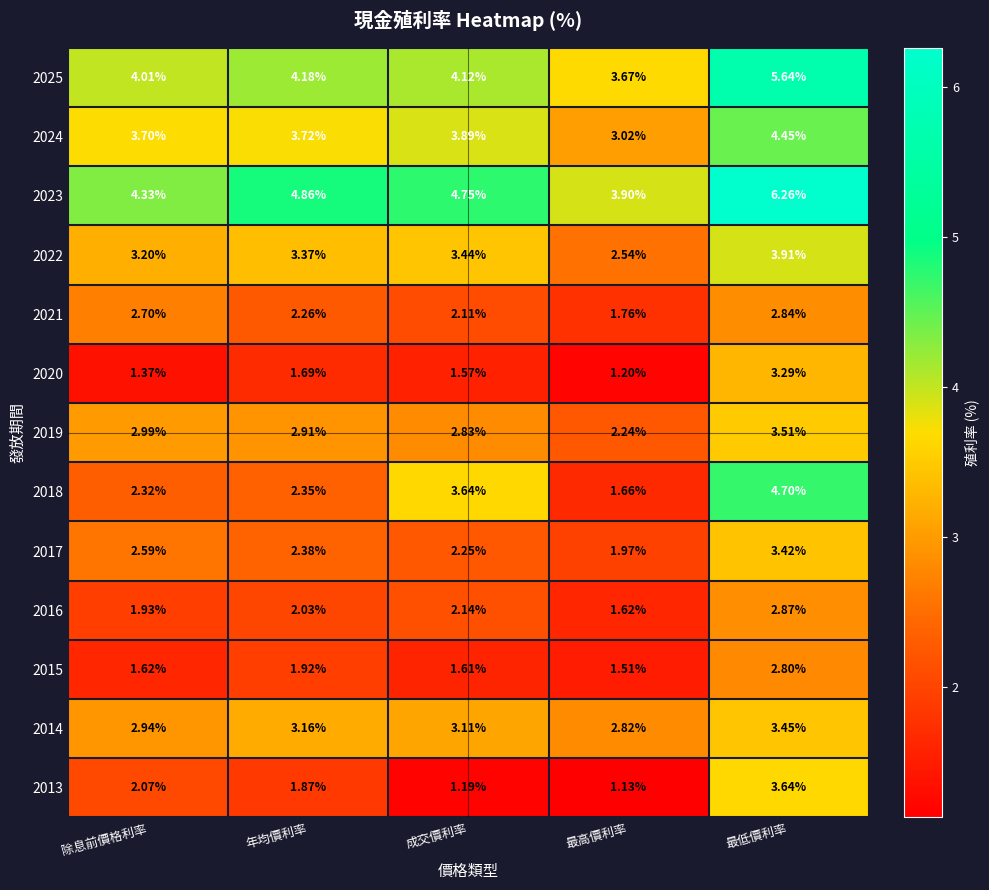

Which category has the lowest value across all series?

最高價利率